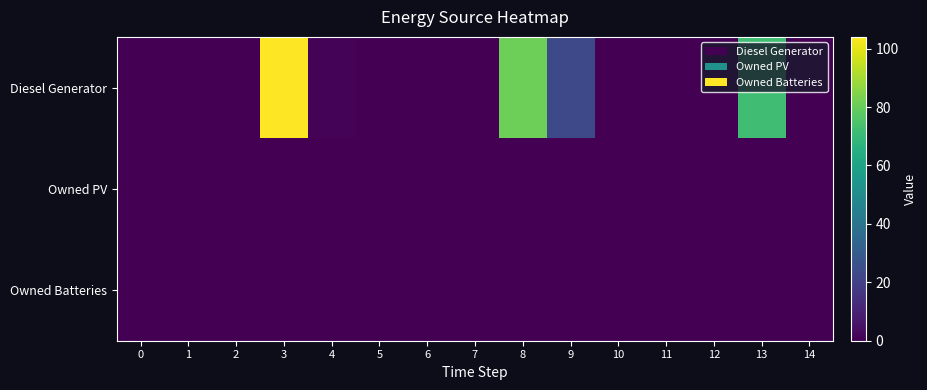

At 4, list the series in order from largest to smallest.

Diesel Generator, Owned PV, Owned Batteries